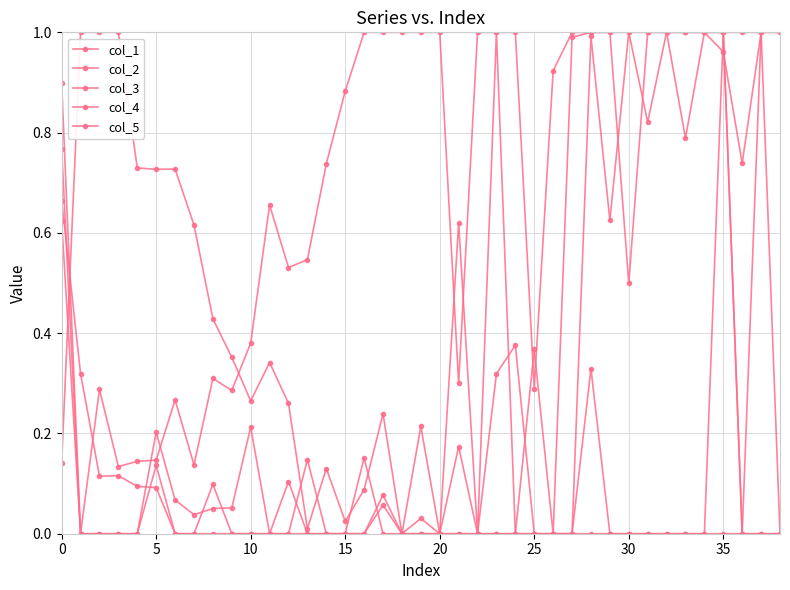

Count the number of data series in this chart.

5